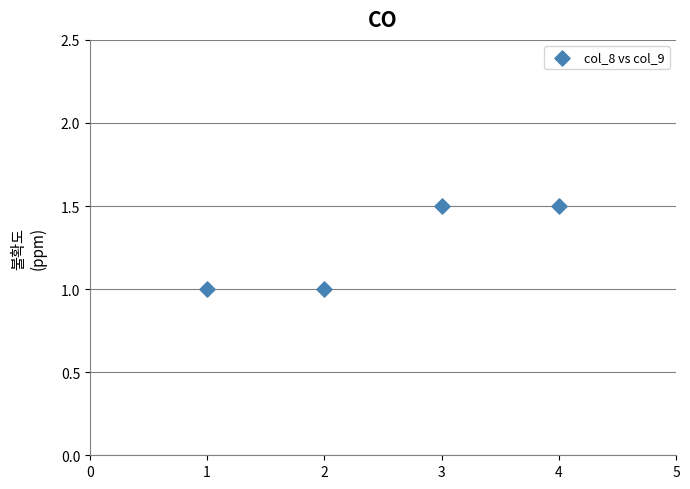

What is the average X value?

2.5